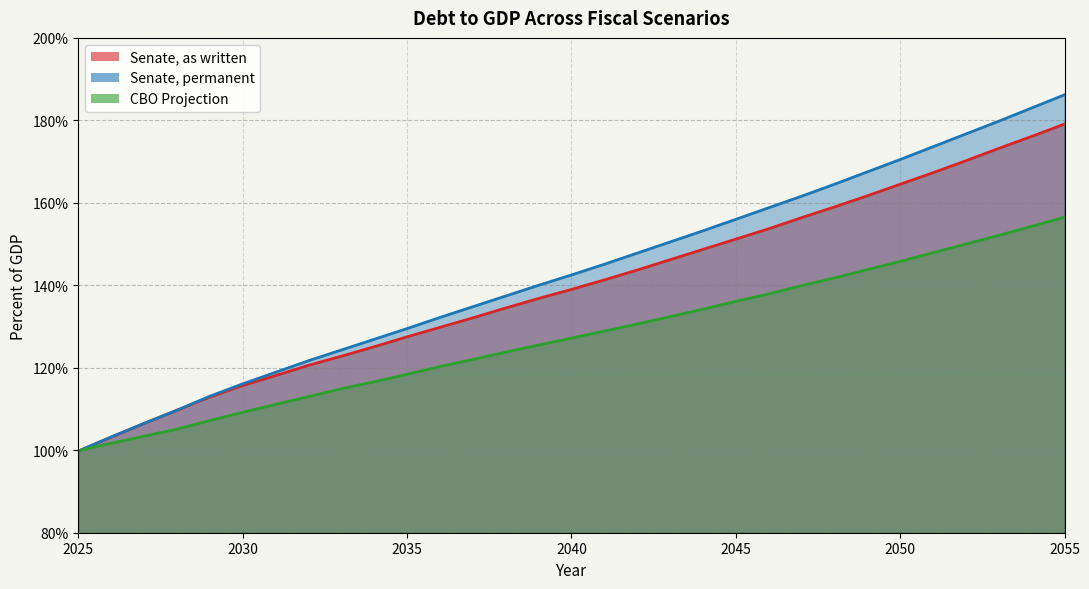

Rank the series by their average value, from highest to lowest.

Senate, permanent, Senate, as written, CBO Projection